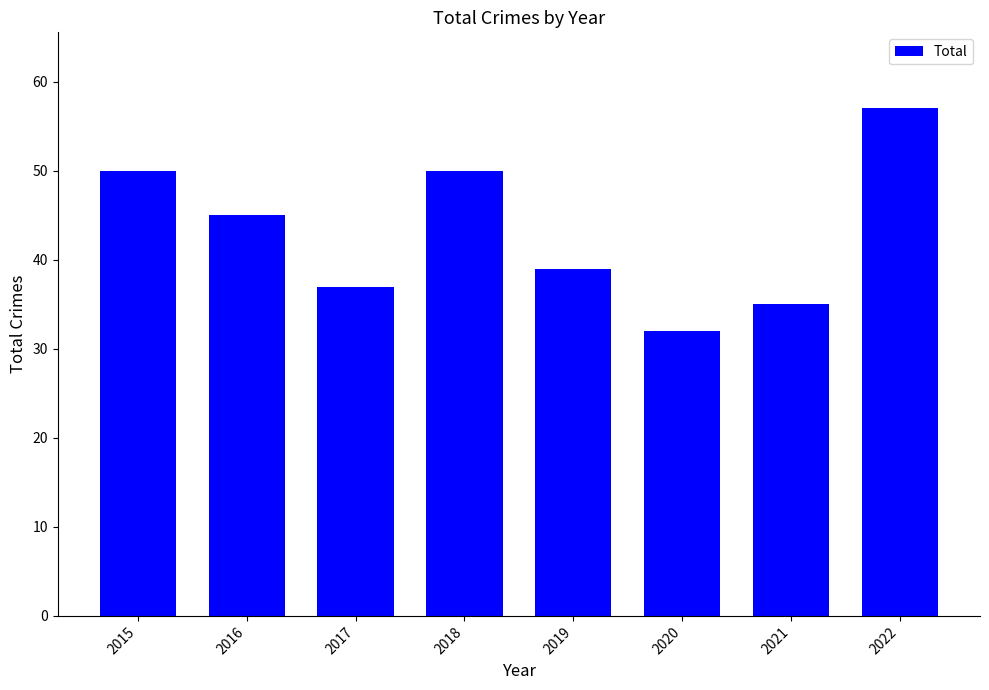

What is the greatest value displayed?

57